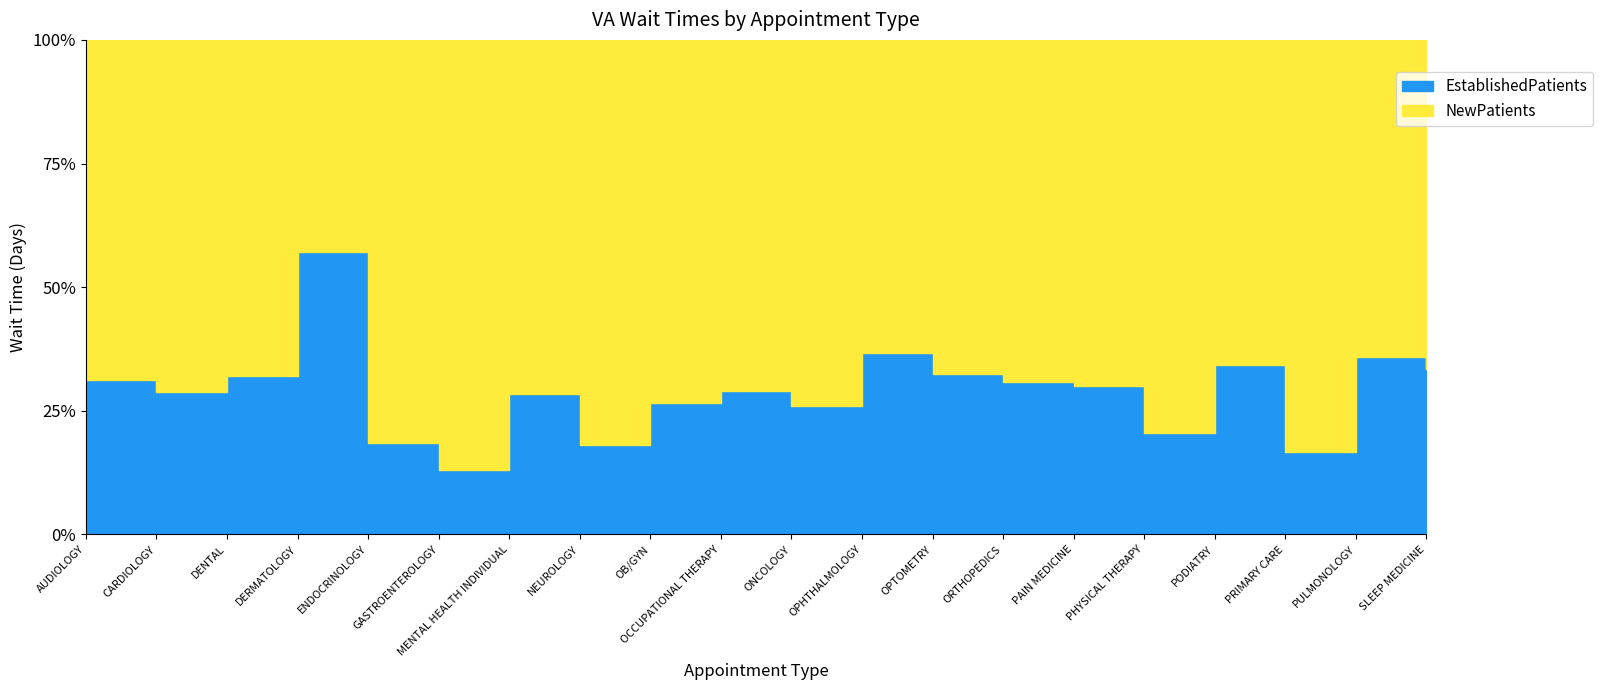

List the series in order of their peak value, highest first.

NewPatients, EstablishedPatients